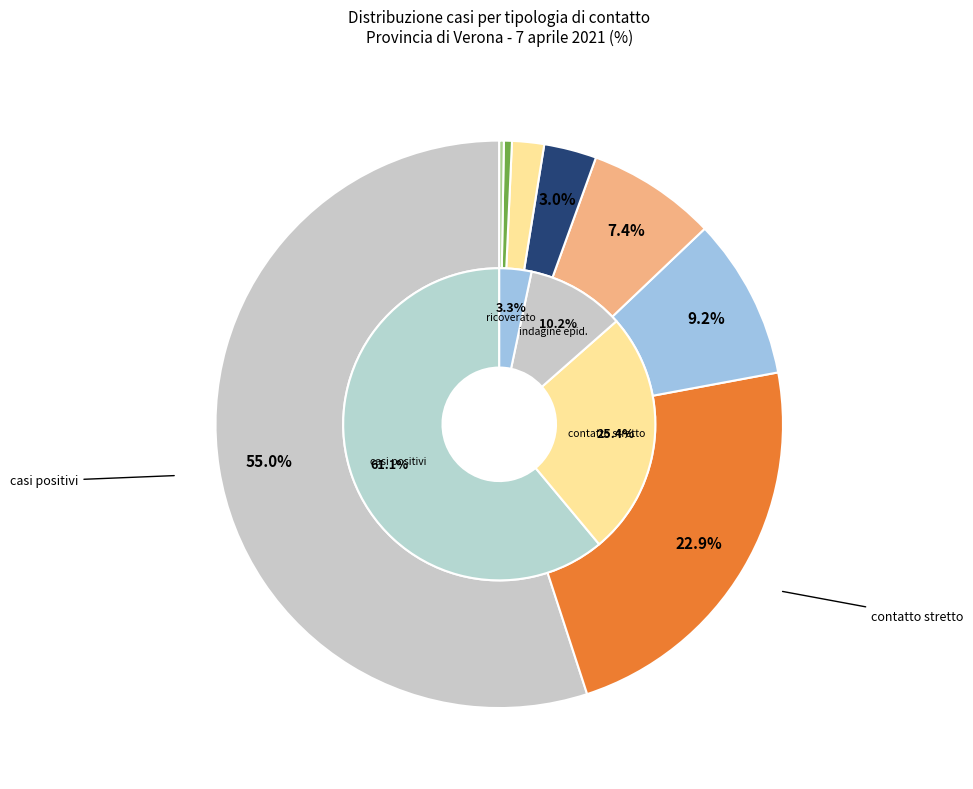

Is it true that 3 is 0% of the pie?

True